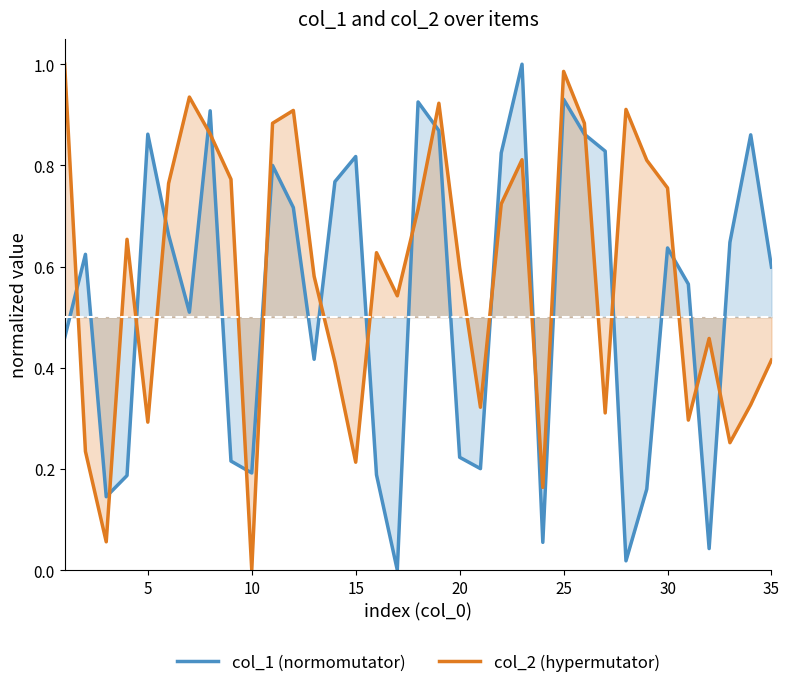

The col_1 (normomutator) series shows 0.3 at 10. True or false?

False